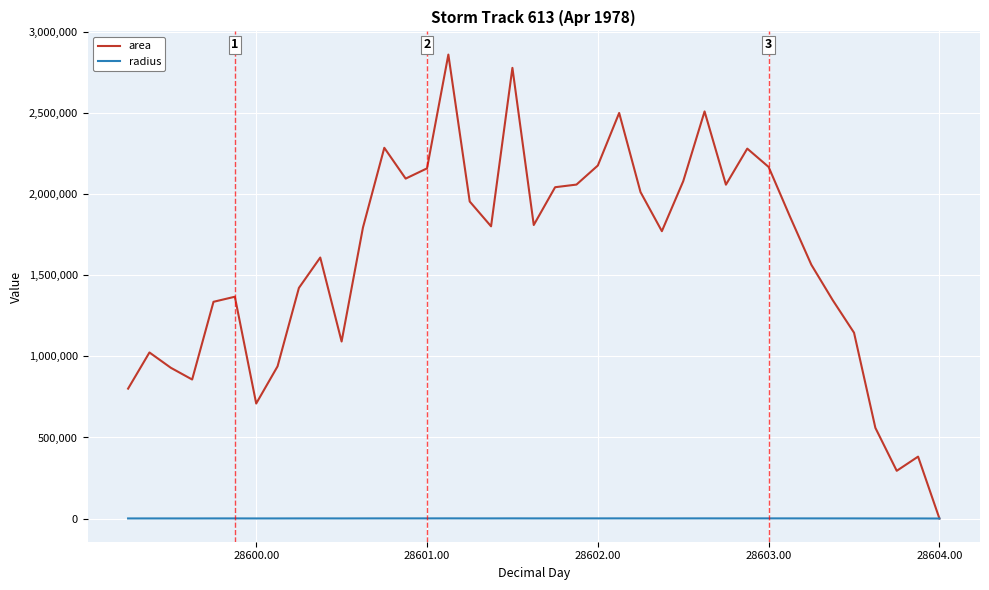

What is the difference between the second highest and second lowest values in the area series?

2485625.0